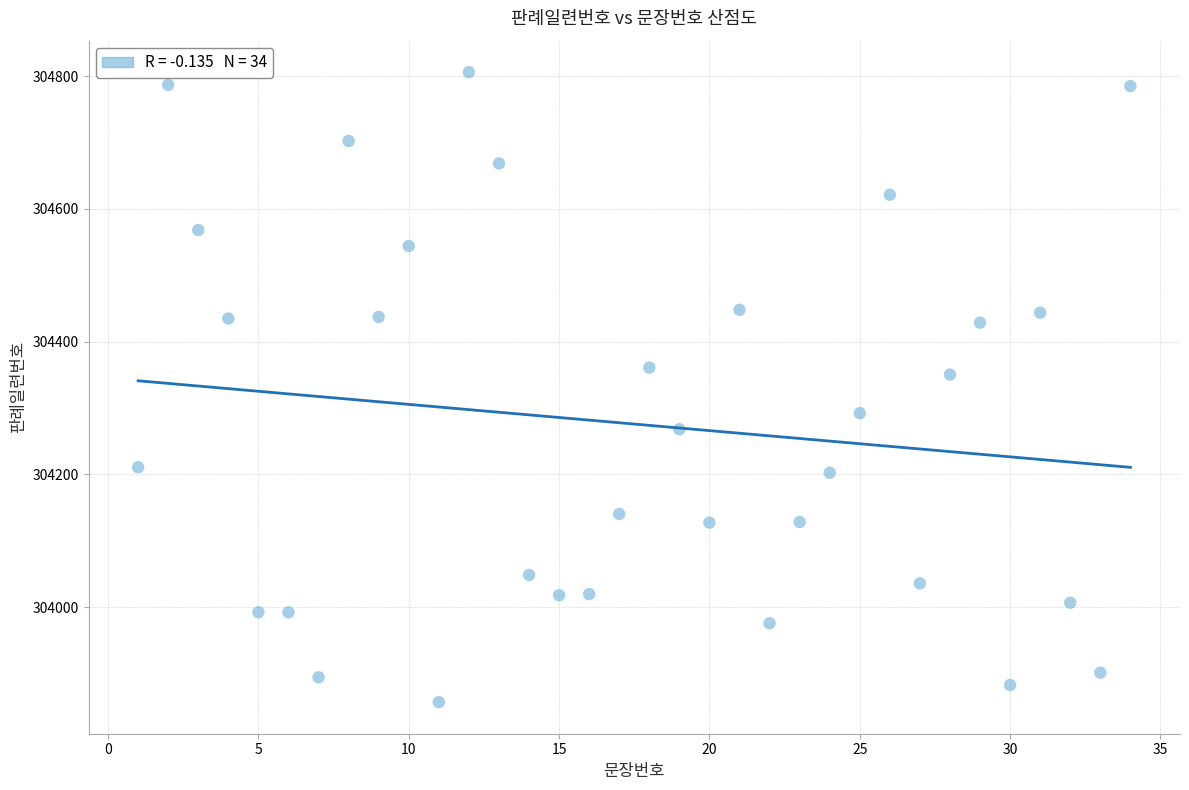

What Y value in the scatter plot is closest to 304331?

304350.2